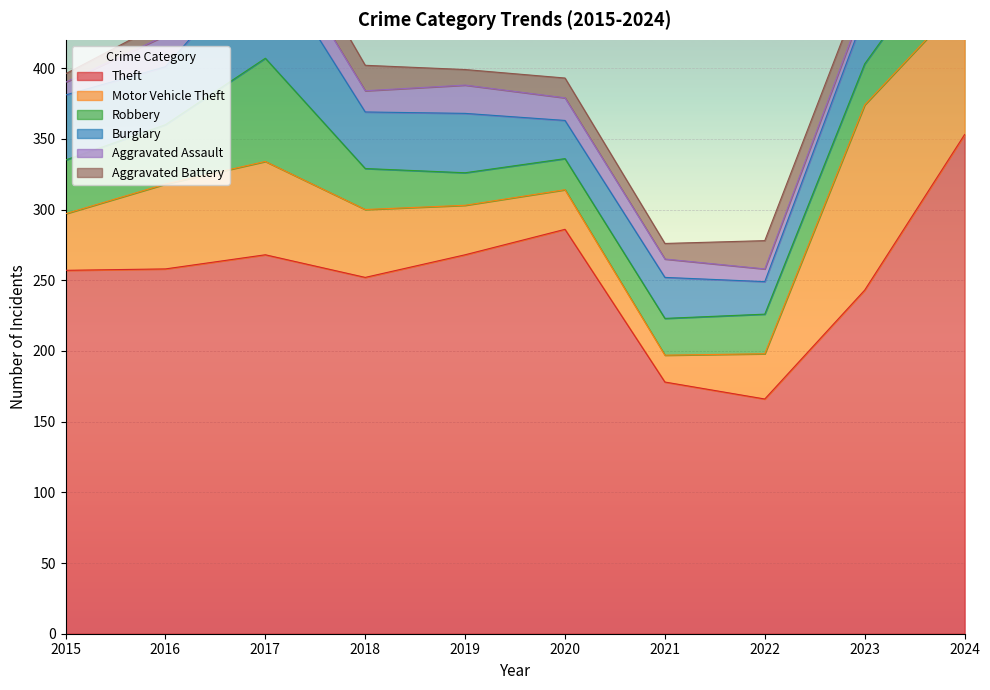

What is the difference between the maximum and minimum values in the Aggravated Battery series?

18